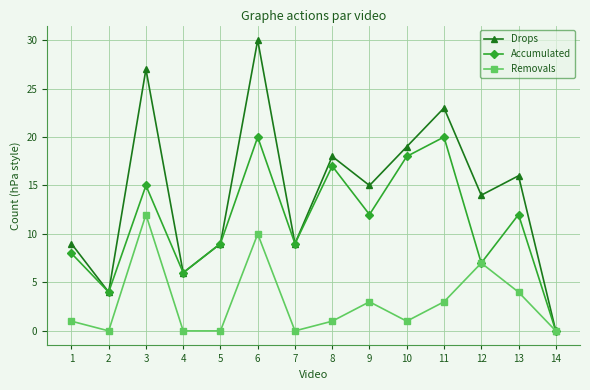

What value does the Accumulated series have at 5, to the nearest 5?

10